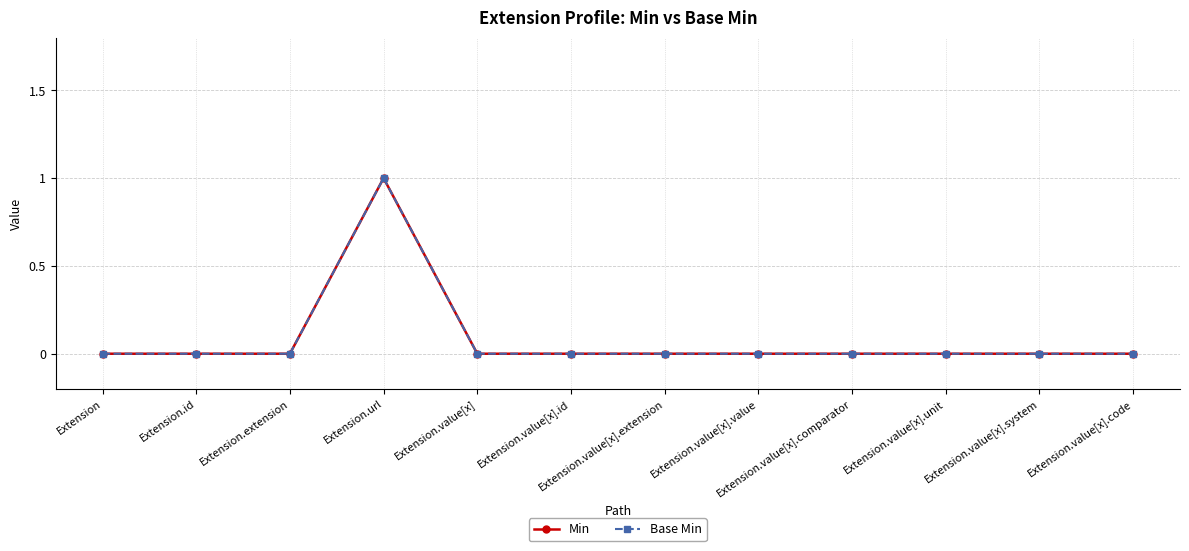

True or false: Min and Base Min intersect in this chart.

False